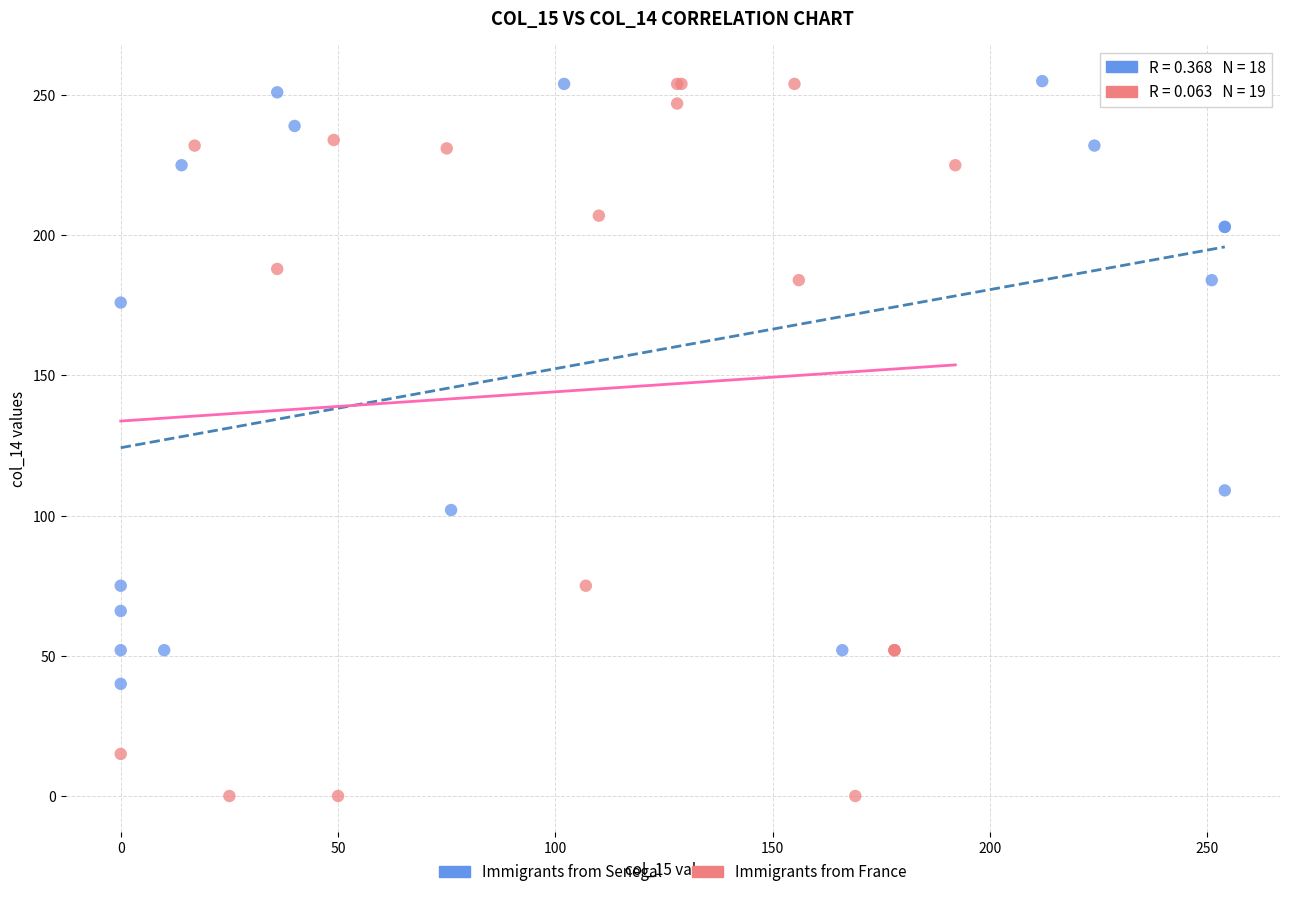

Which series has the widest spread of Y values?

Immigrants from France